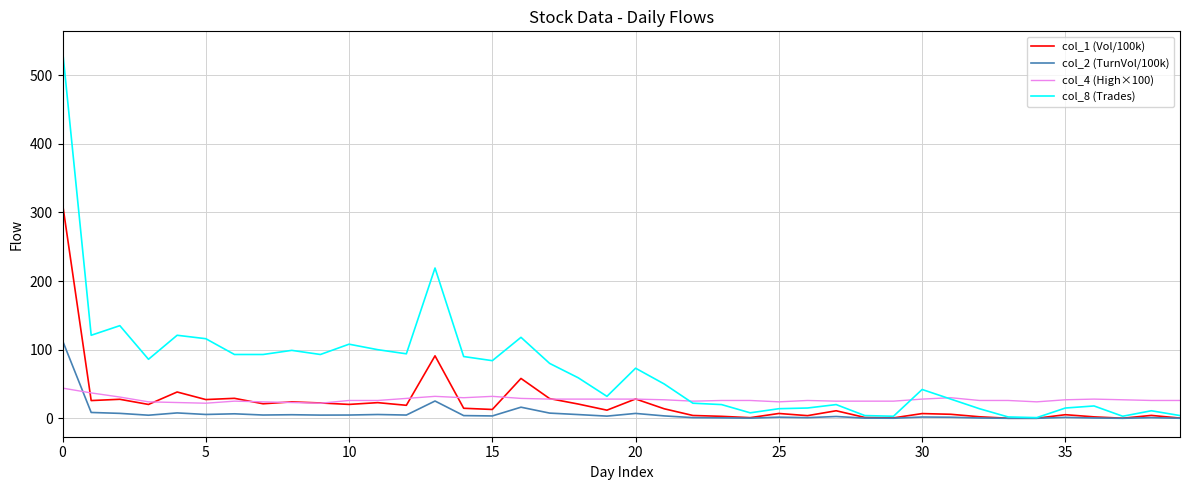

Which series has the largest range (max minus min)?

col_8 (Trades)